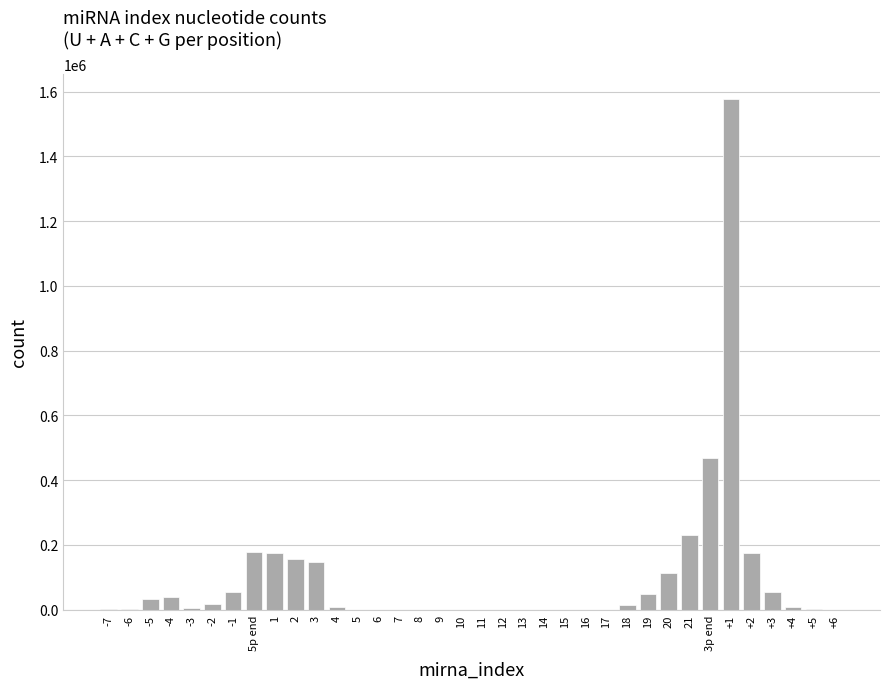

The value at 6 is -708556. True or false?

False